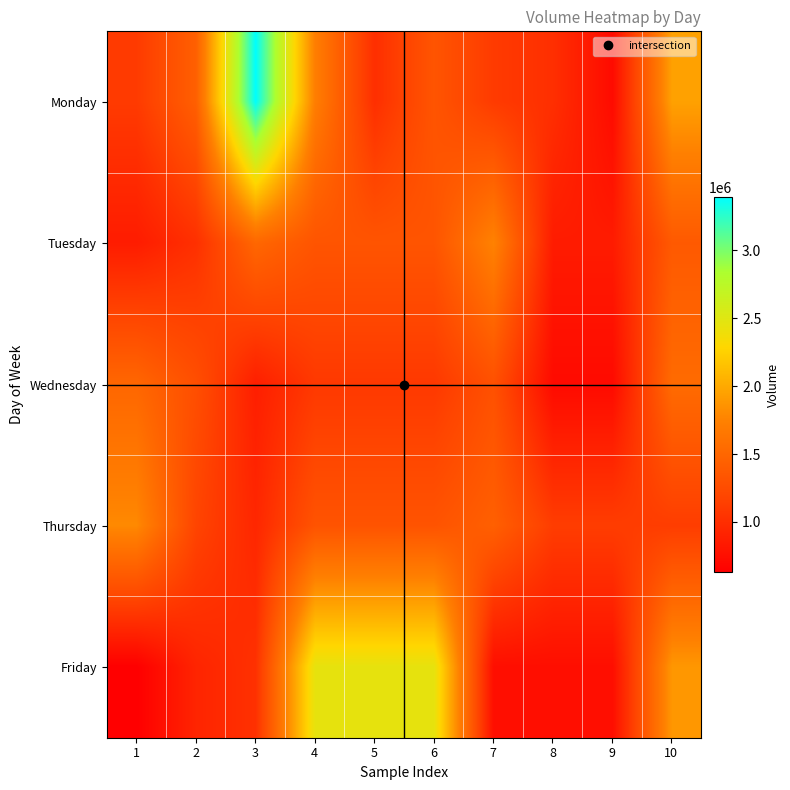

Rank the series at 6 from lowest to highest value.

Wednesday, Thursday, Monday, Tuesday, Friday